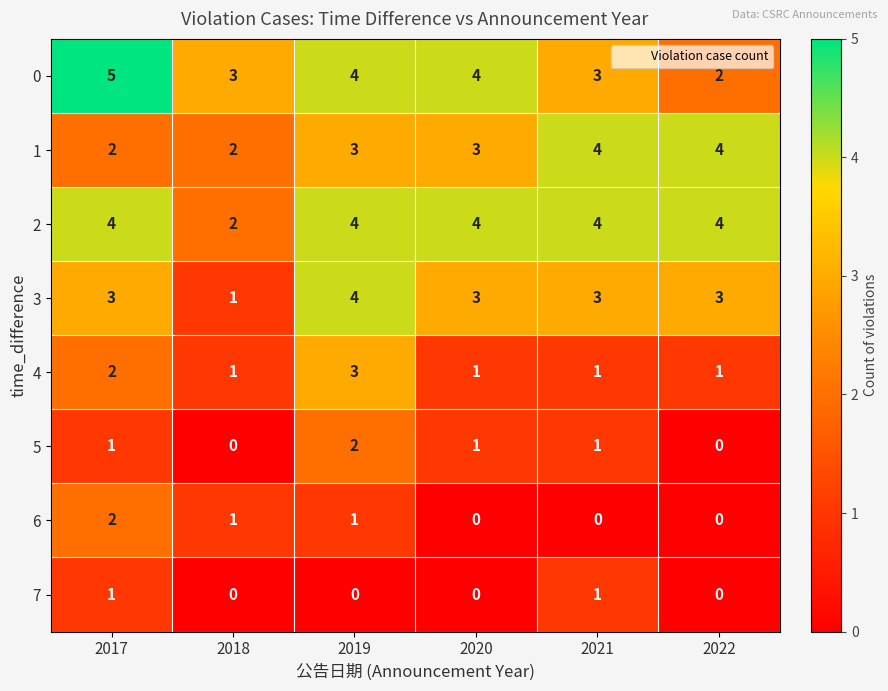

What is the difference between the maximum and minimum values in the 3 series?

3